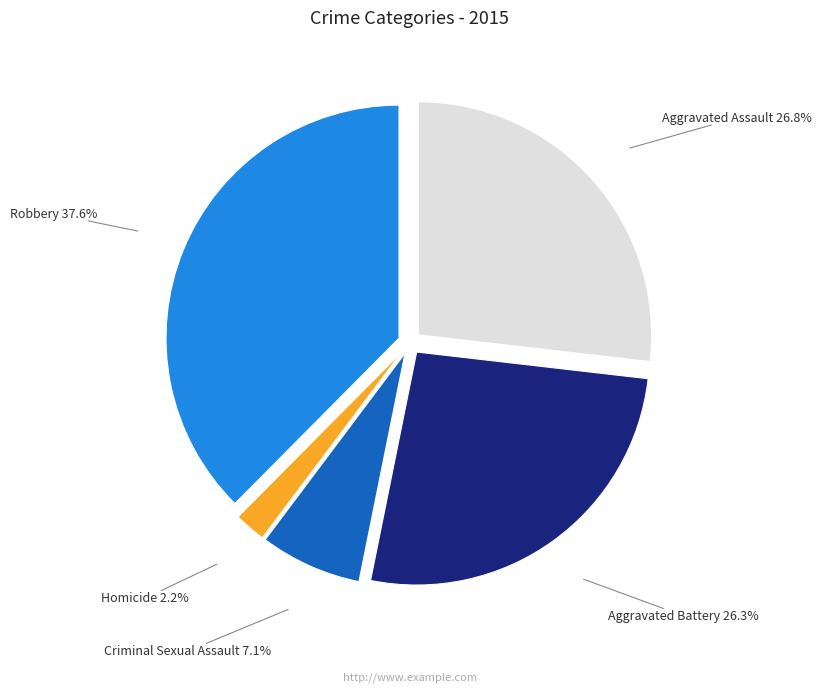

The Robbery slice represents 38% of the pie. True or false?

True